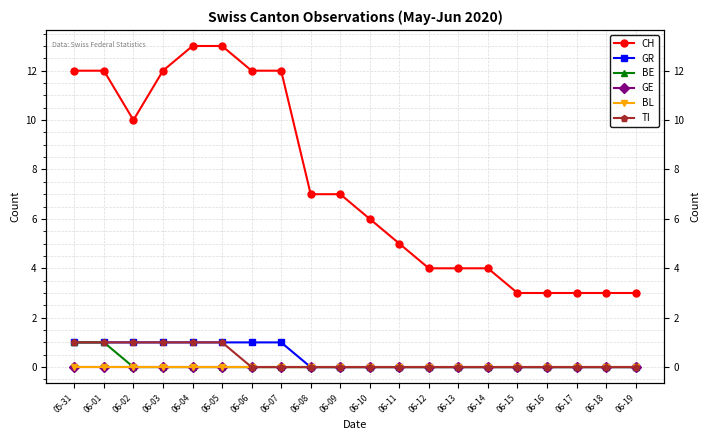

Between 06-11 and 06-07, which is larger?

06-07